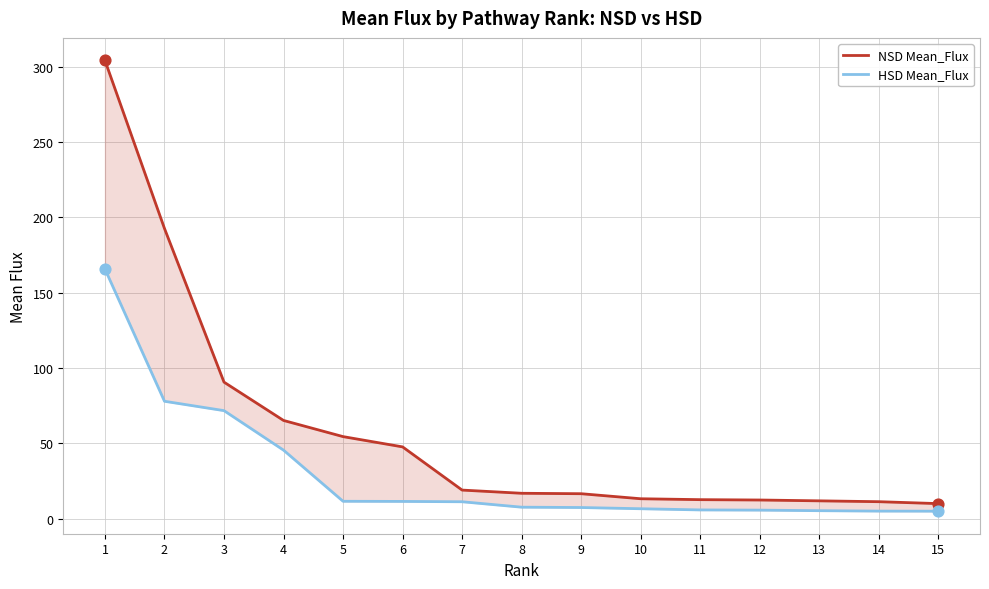

What is the total value across all series at 3?

162.2